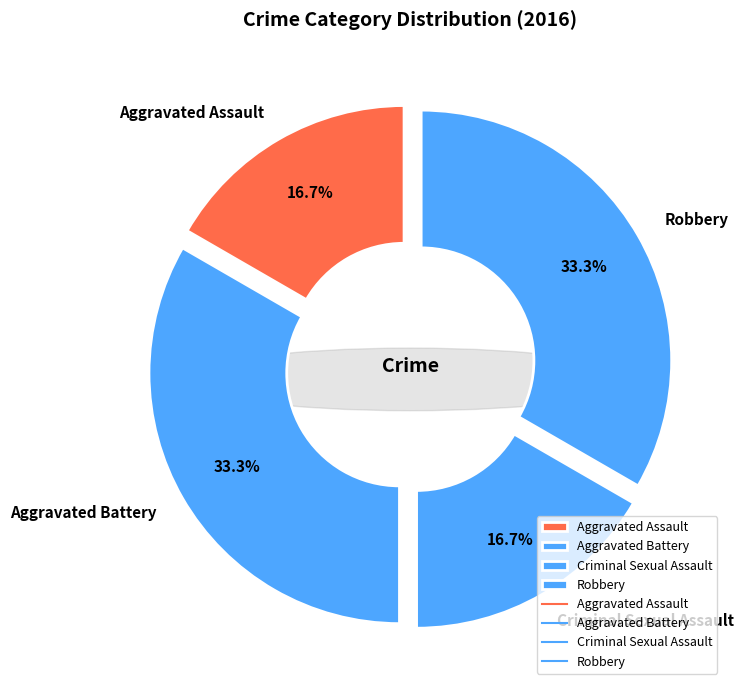

Is it true that Robbery is 40% of the pie?

False